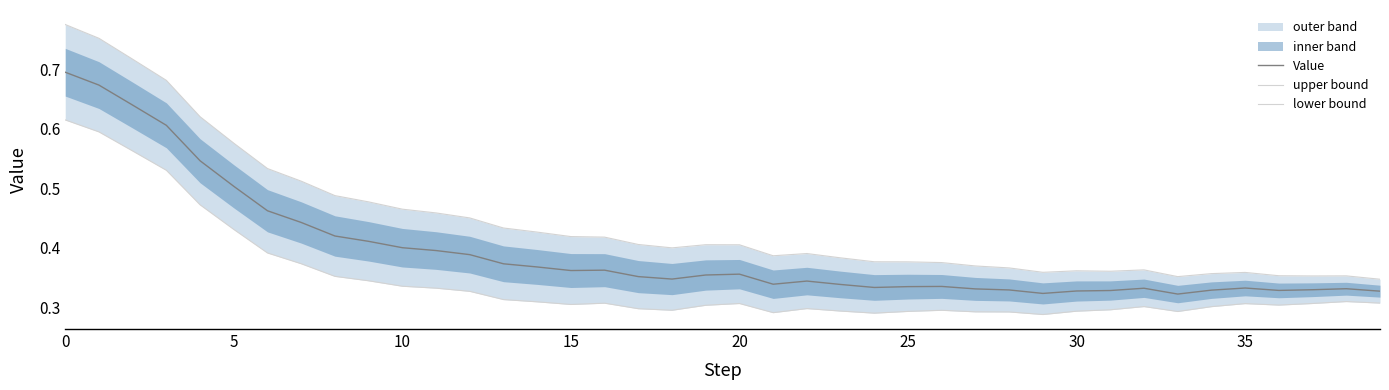

Rank the series by their average value, from highest to lowest.

upper bound, Value, lower bound